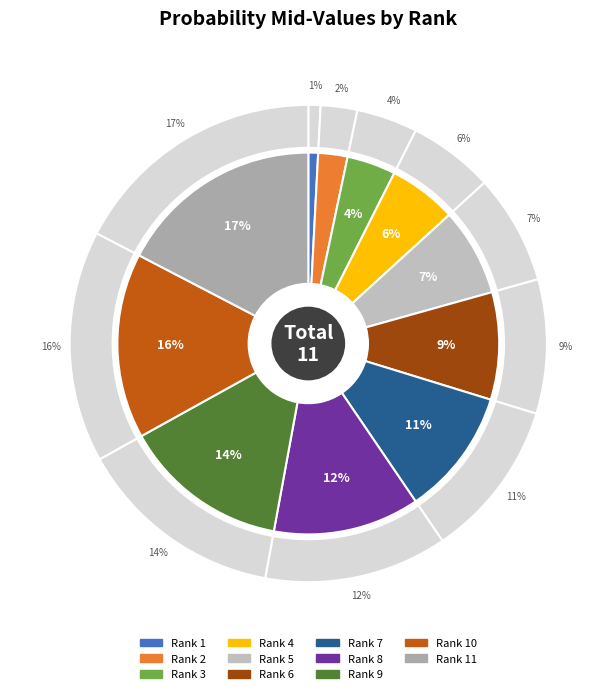

What is the change in value from Rank 2 to Rank 10?

+0.7